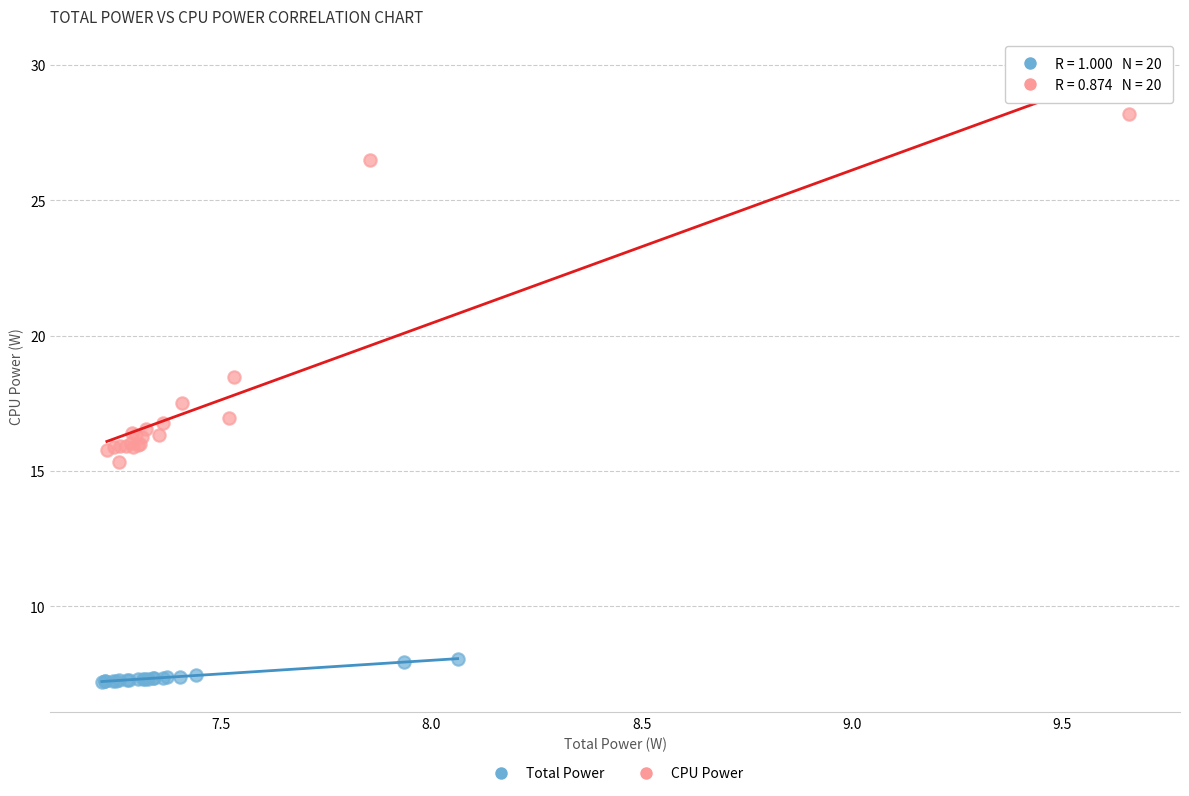

Which series reaches the maximum Y coordinate?

CPU Power